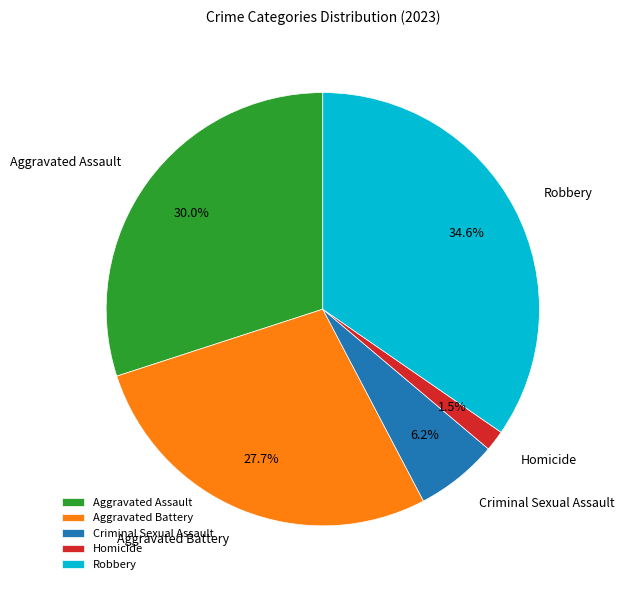

What percentage is the Aggravated Assault slice, to the nearest percent?

30%